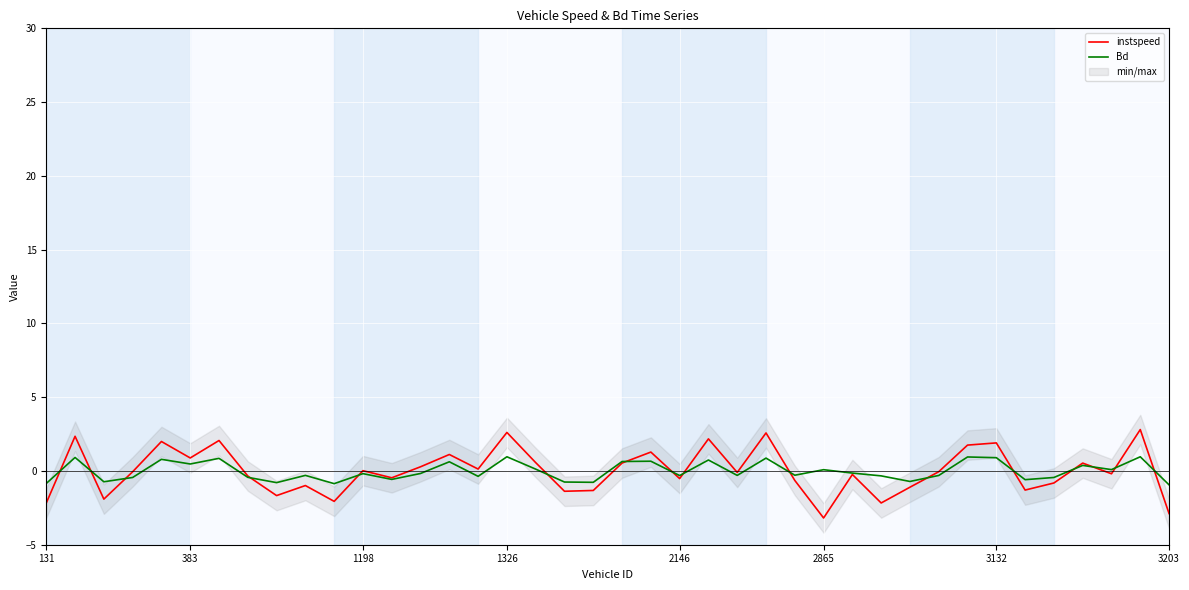

What are all the series names shown in the legend?

instspeed, Bd